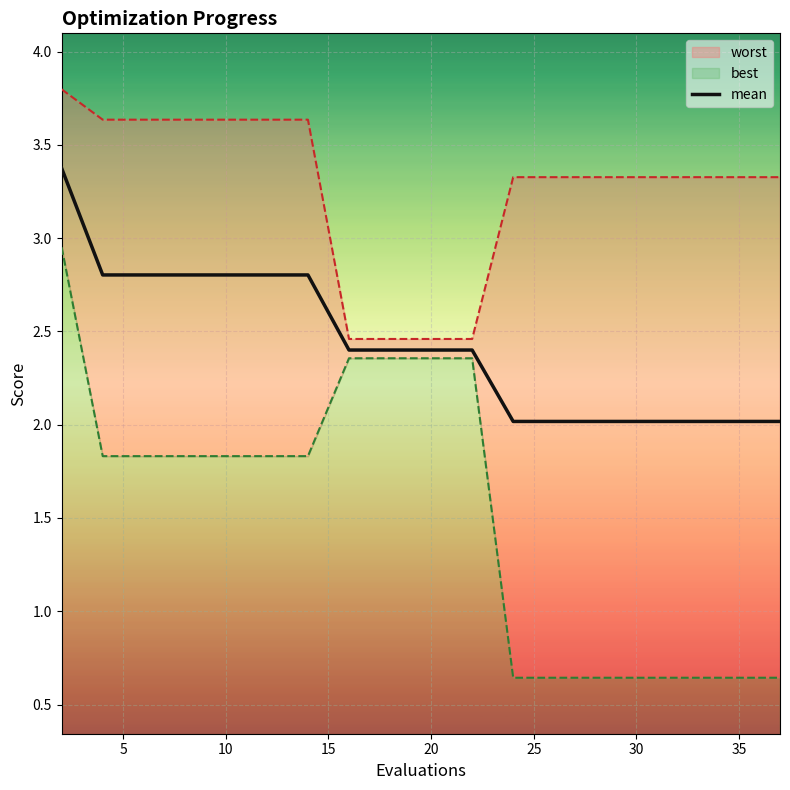

What is the lowest value of the mean series?

2.0